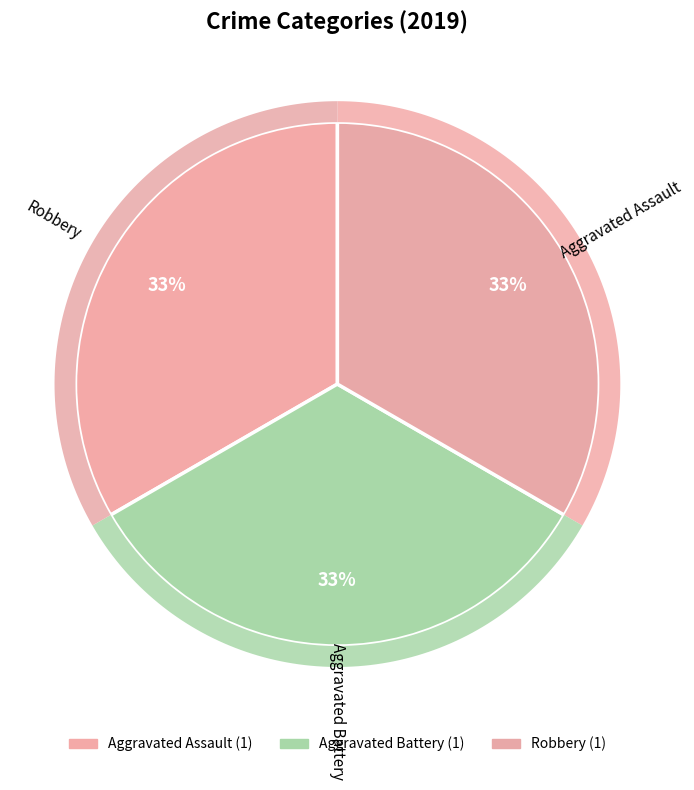

To the nearest percent, what is the combined percentage of Robbery and Aggravated Assault?

67%